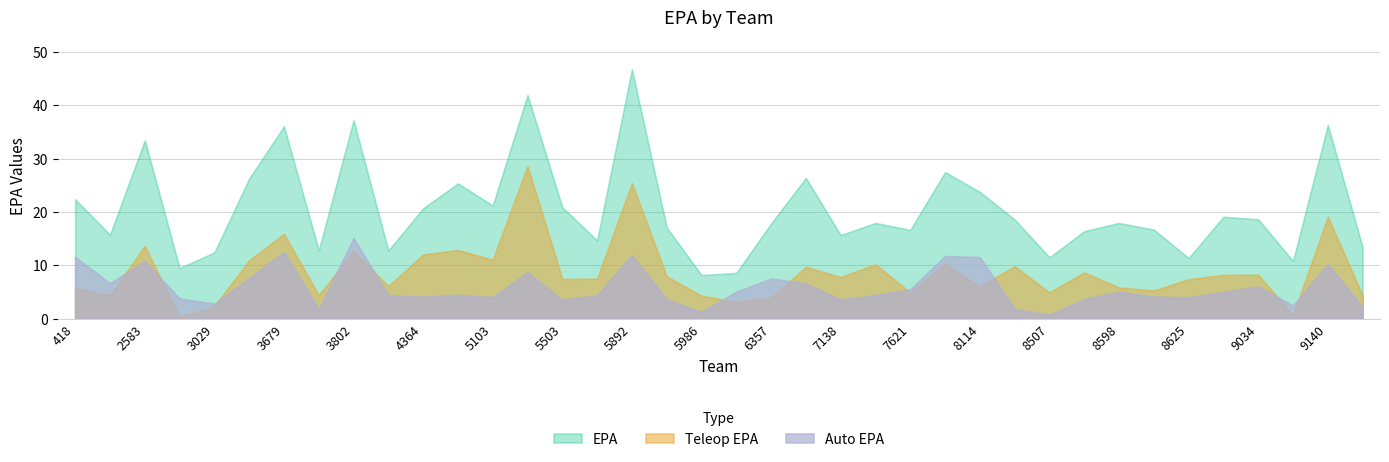

What is the maximum value for Teleop EPA?

28.6